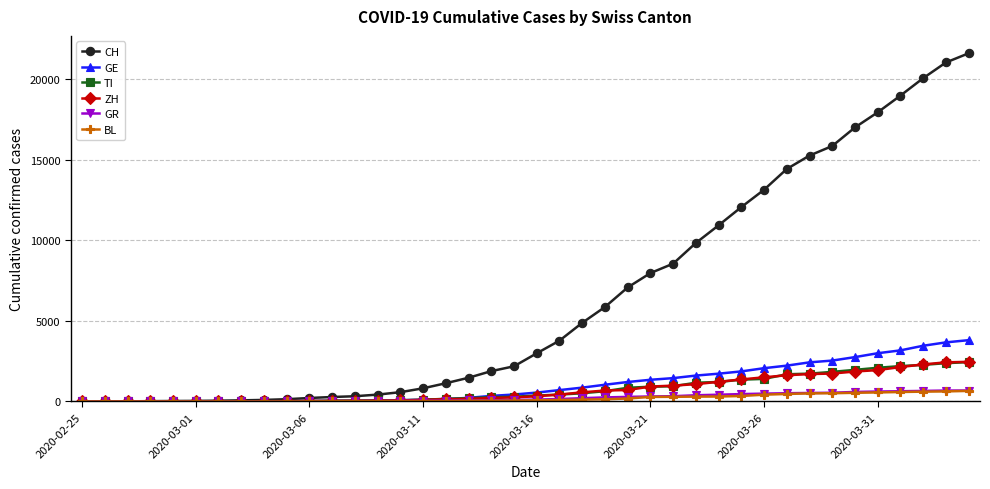

At how many categories does at least one series exceed 9367?

13